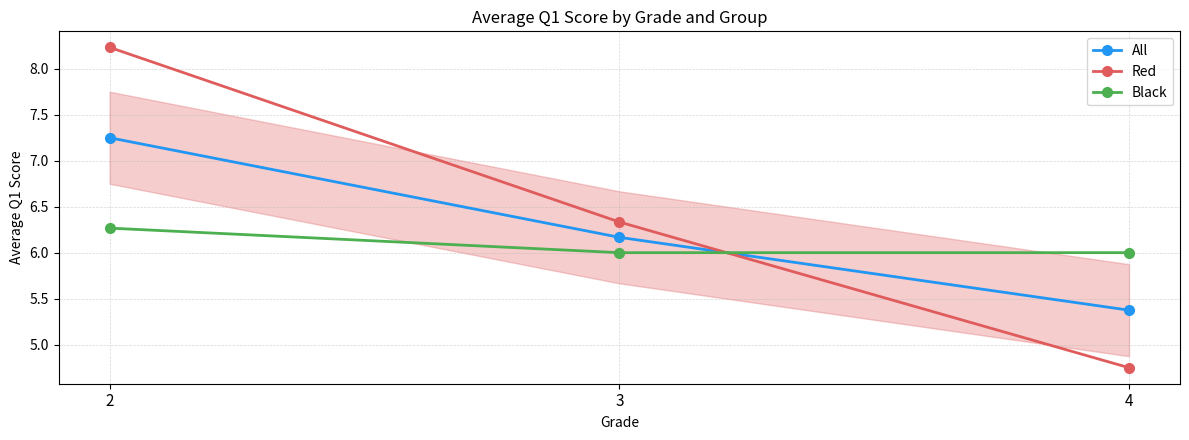

How many values in the Red series exceed 6?

2